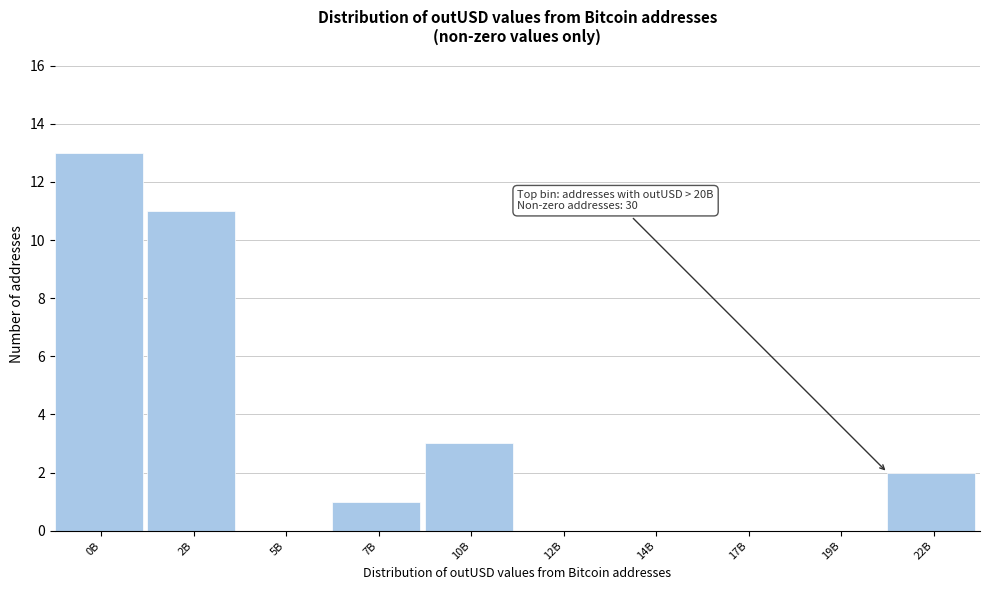

Reading left to right, list all the values displayed in this chart.

0B=13	2B=11	5B=0	7B=1	10B=3	12B=0	14B=0	17B=0	19B=0	22B=2